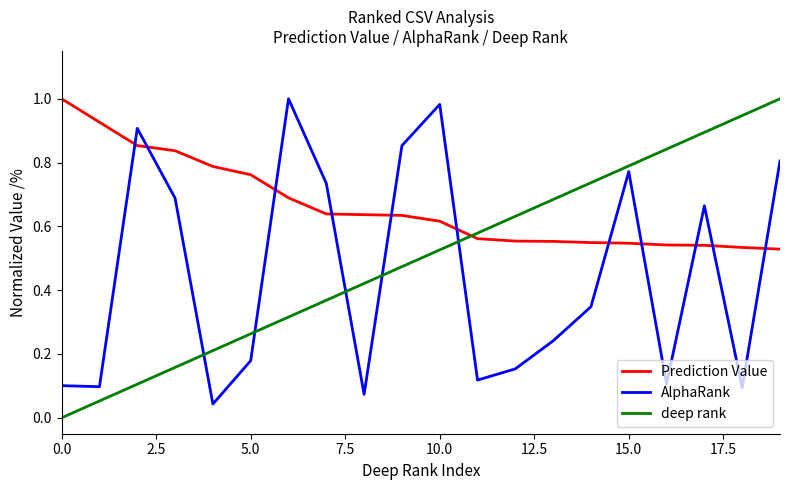

How many intersections are there between Prediction Value and AlphaRank?

11